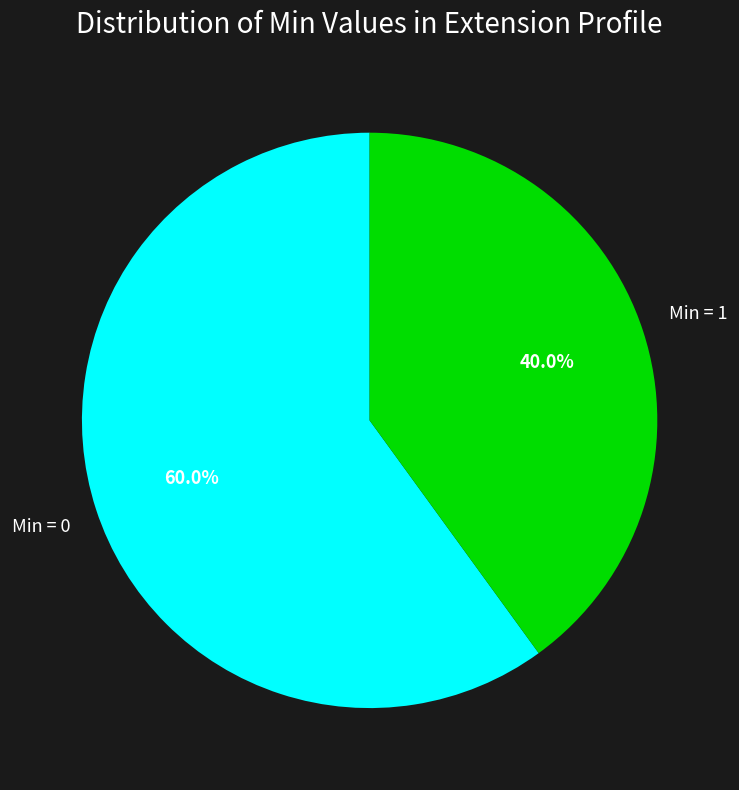

Rank the categories by value from highest to lowest.

Min = 0, Min = 1